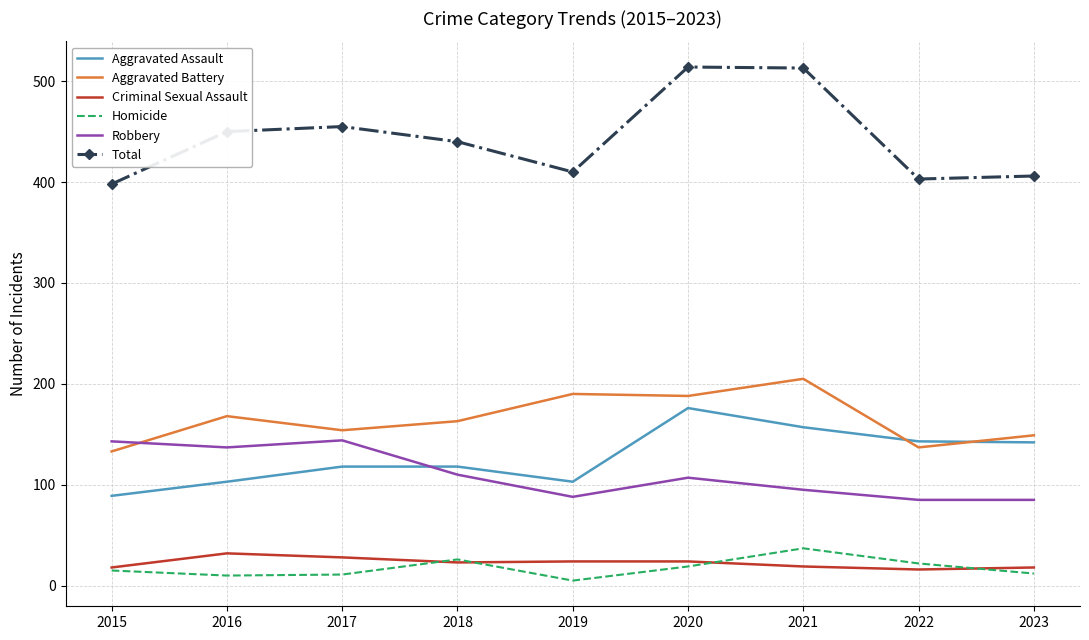

What is the sum of the Robbery values at 2018 and 2022?

195